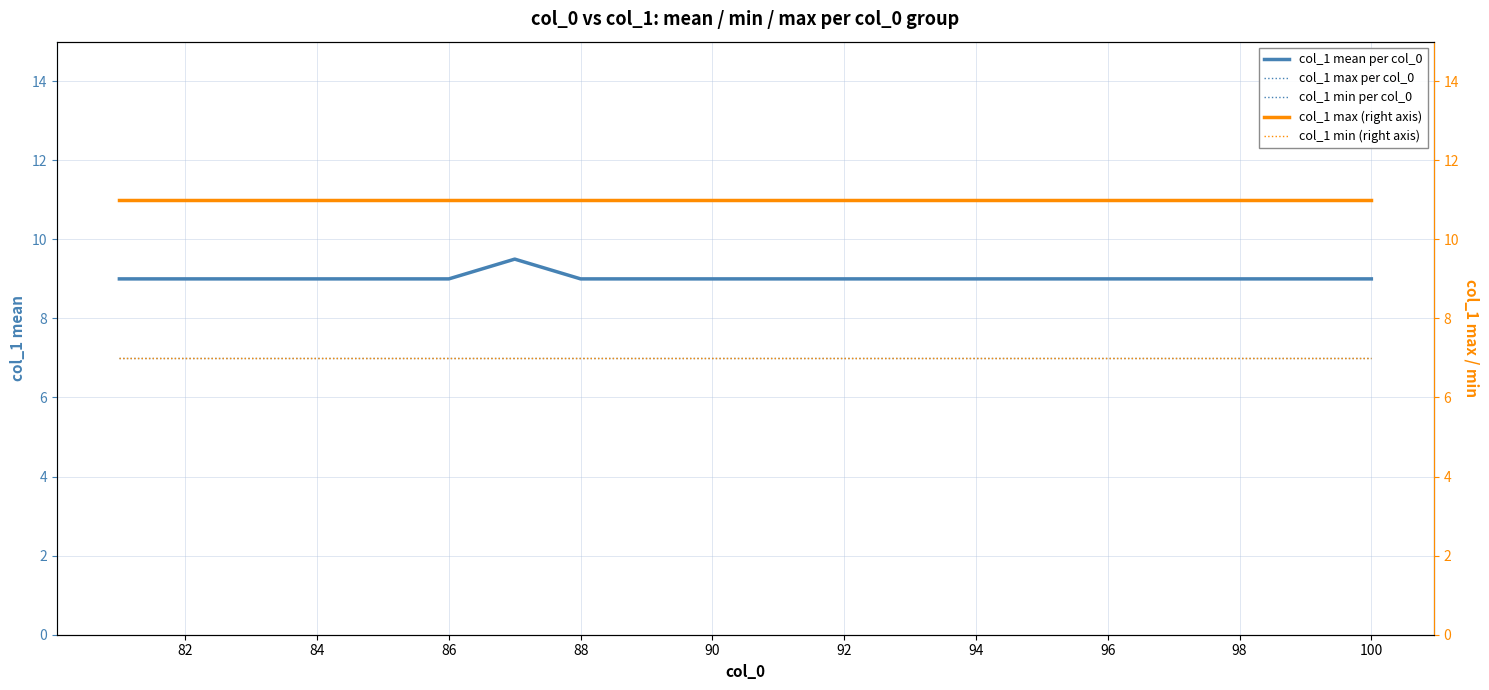

Rank the series at 100 from lowest to highest value.

col_1 min per col_0, col_1 min (right axis), col_1 mean per col_0, col_1 max per col_0, col_1 max (right axis)